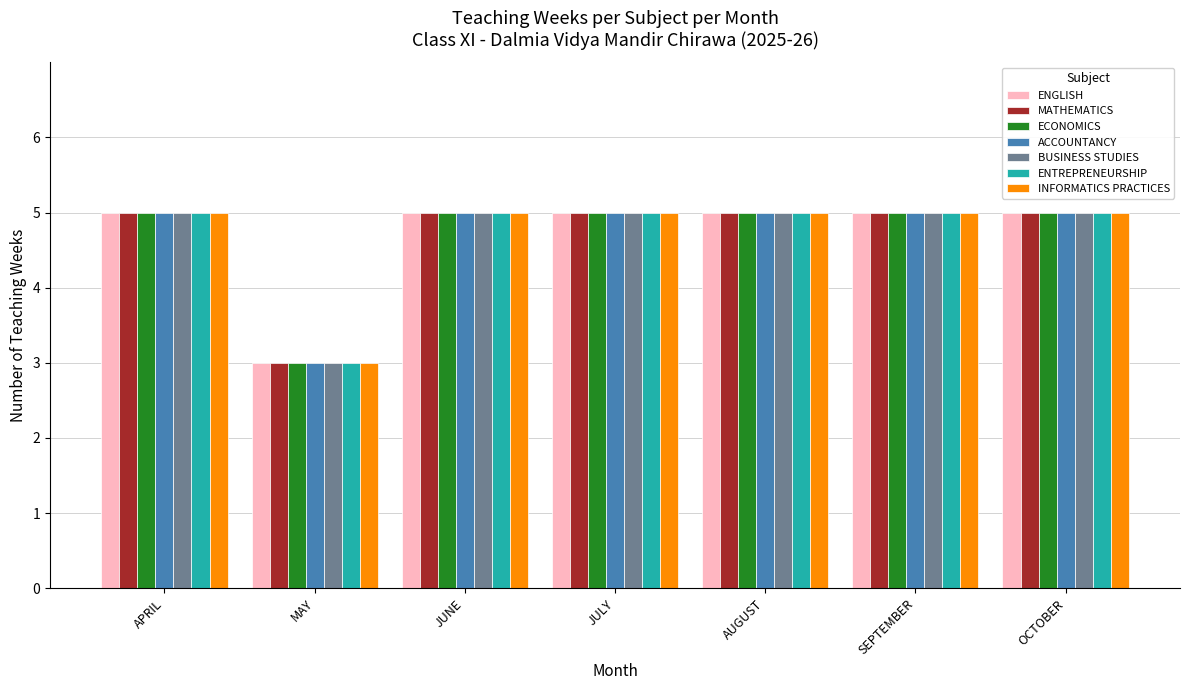

What value does the ACCOUNTANCY series have at MAY?

3